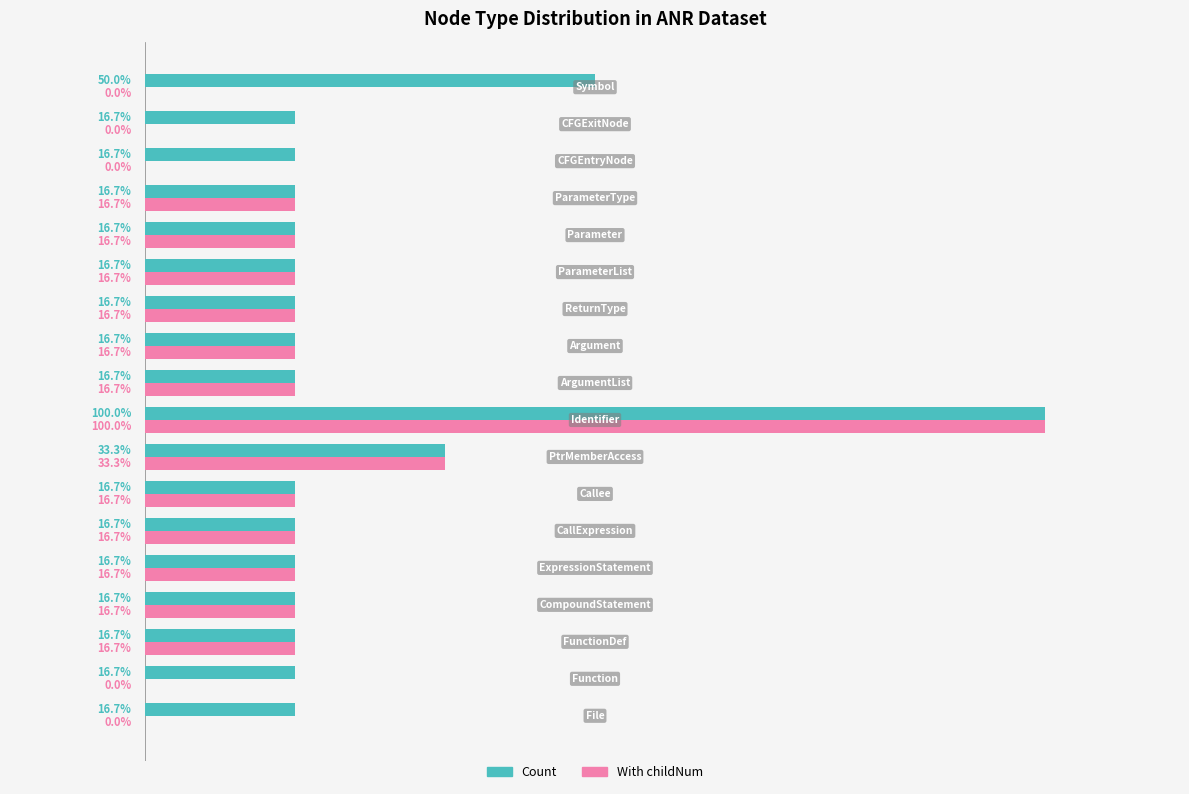

Which series has the largest total across all categories?

Count